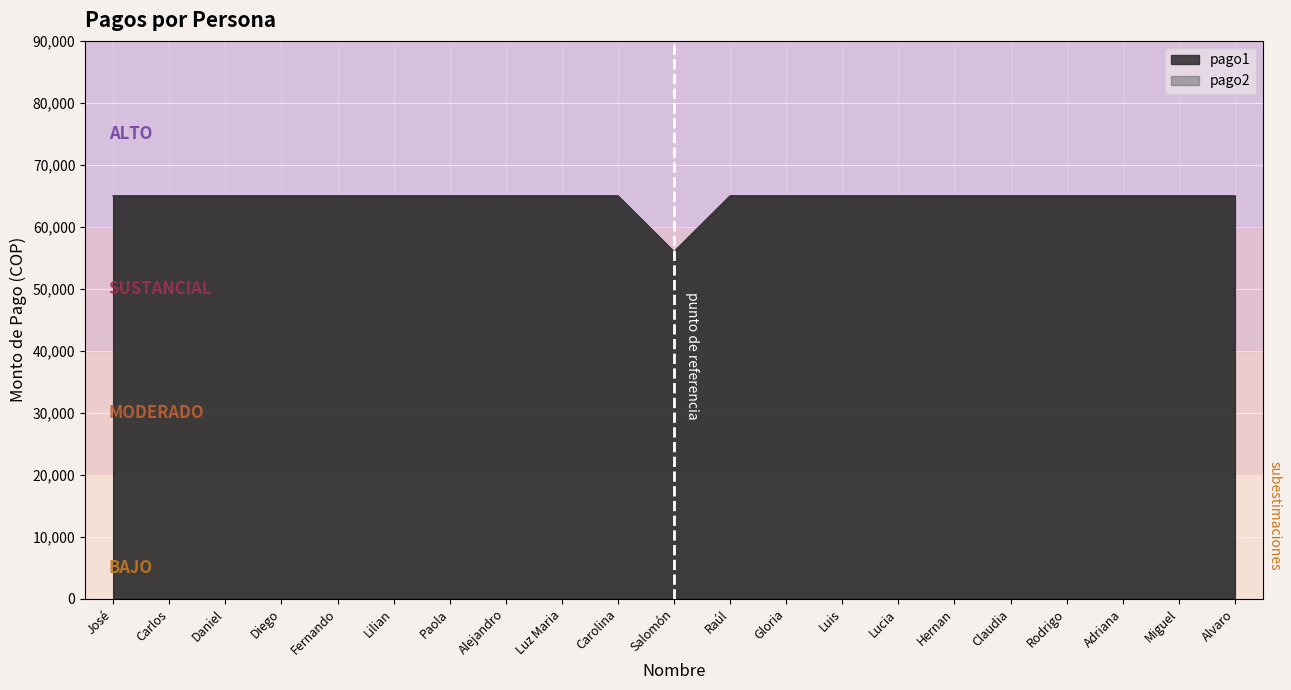

Reading right to left, what are all the values shown in this chart?

pago1: Alvaro=65000	Miguel=65000	Adriana=65000	Rodrigo=65000	Claudia=65000	Hernan=65000	Lucia=65000	Luis=65000	Gloria=65000	Raúl=65000	Salomón=56000	Carolina=65000	Luz Maria=65000	Alejandro=65000	Paola=65000	Lilian=65000	Fernando=65000	Diego=65000	Daniel=65000	Carlos=65000	José=65000
pago2: Alvaro=65000	Miguel=65000	Adriana=65000	Rodrigo=65000	Claudia=65000	Hernan=65000	Lucia=65000	Luis=65000	Gloria=65000	Raúl=65000	Salomón=56000	Carolina=65000	Luz Maria=65000	Alejandro=65000	Paola=65000	Lilian=65000	Fernando=65000	Diego=65000	Daniel=65000	Carlos=65000	José=65000